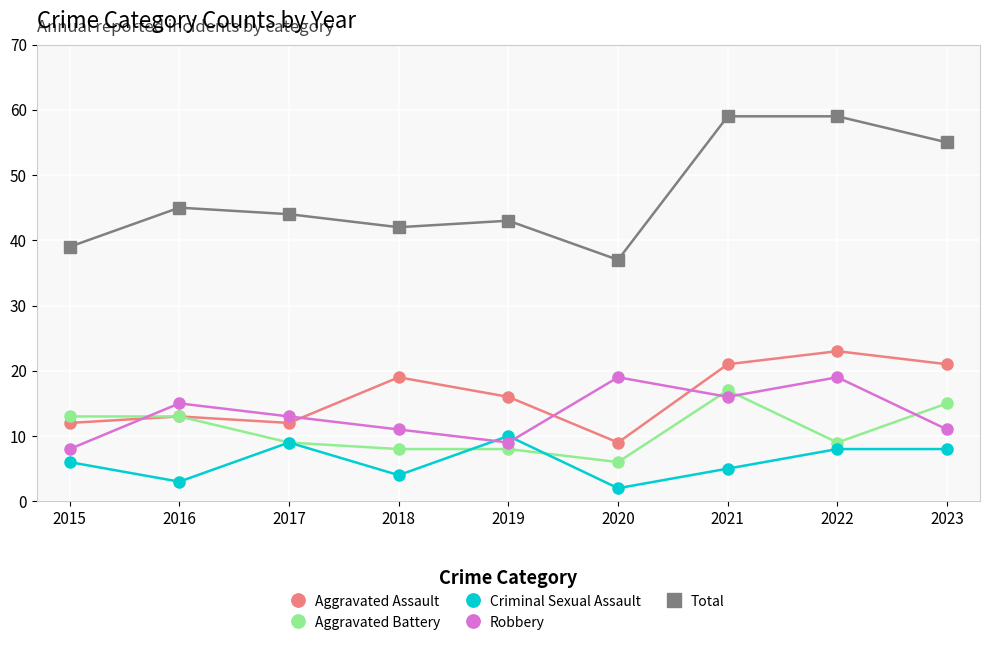

Which series has the largest total across all categories?

Total